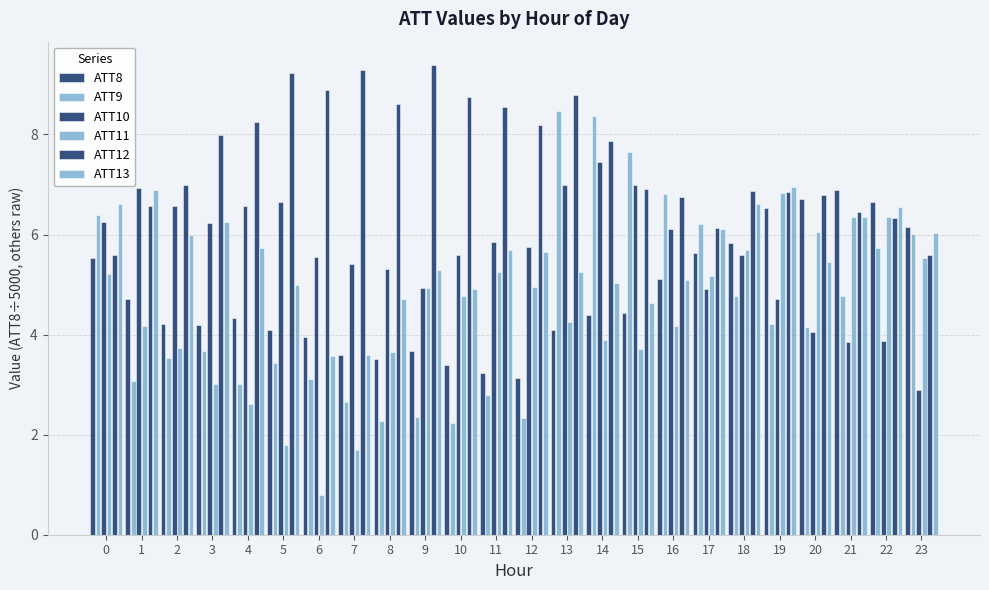

Is it true that ATT8 equals 6.6 at 3?

False